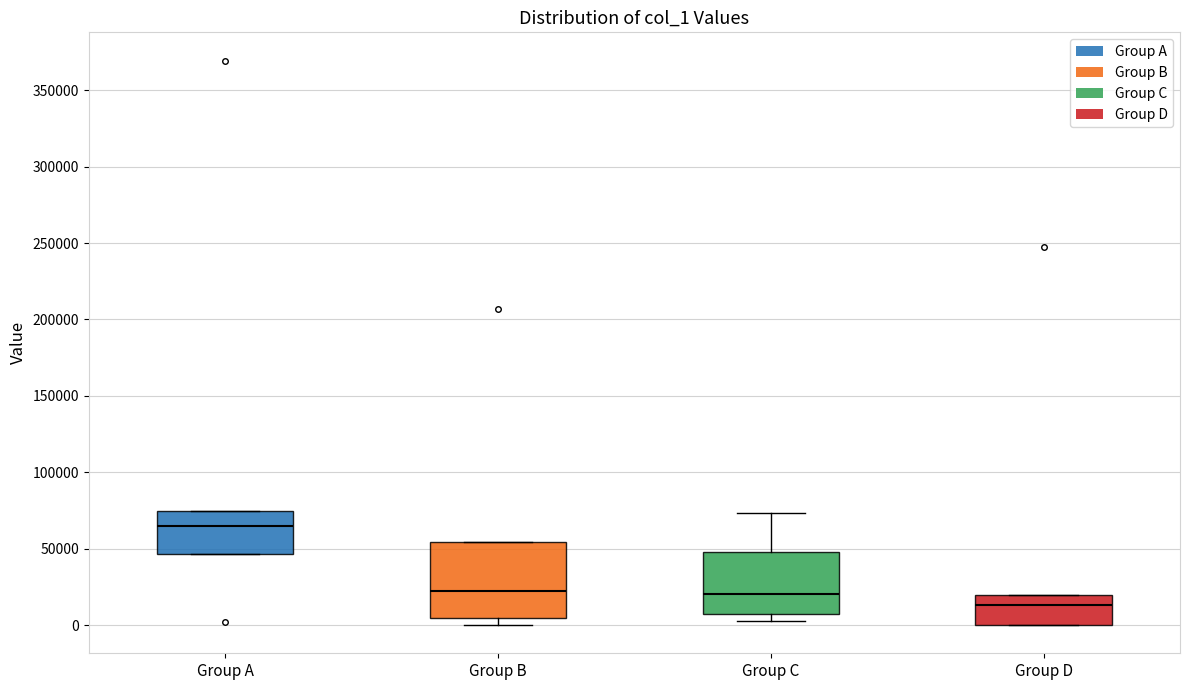

Which box's median line is the lowest?

Group D